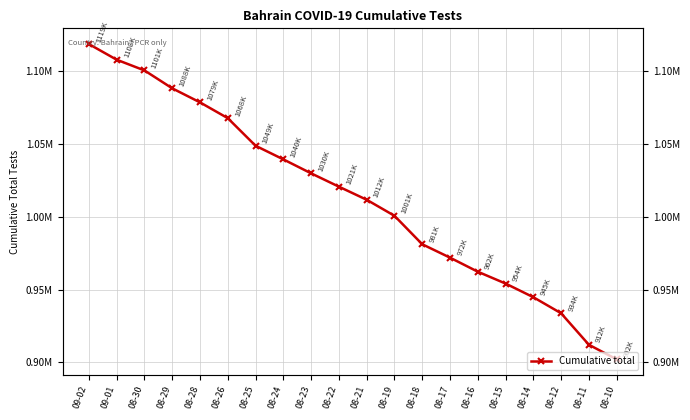

List the labels in order of value, smallest first.

08-10, 08-11, 08-12, 08-14, 08-15, 08-16, 08-17, 08-18, 08-19, 08-21, 08-22, 08-23, 08-24, 08-25, 08-26, 08-28, 08-29, 08-30, 09-01, 09-02